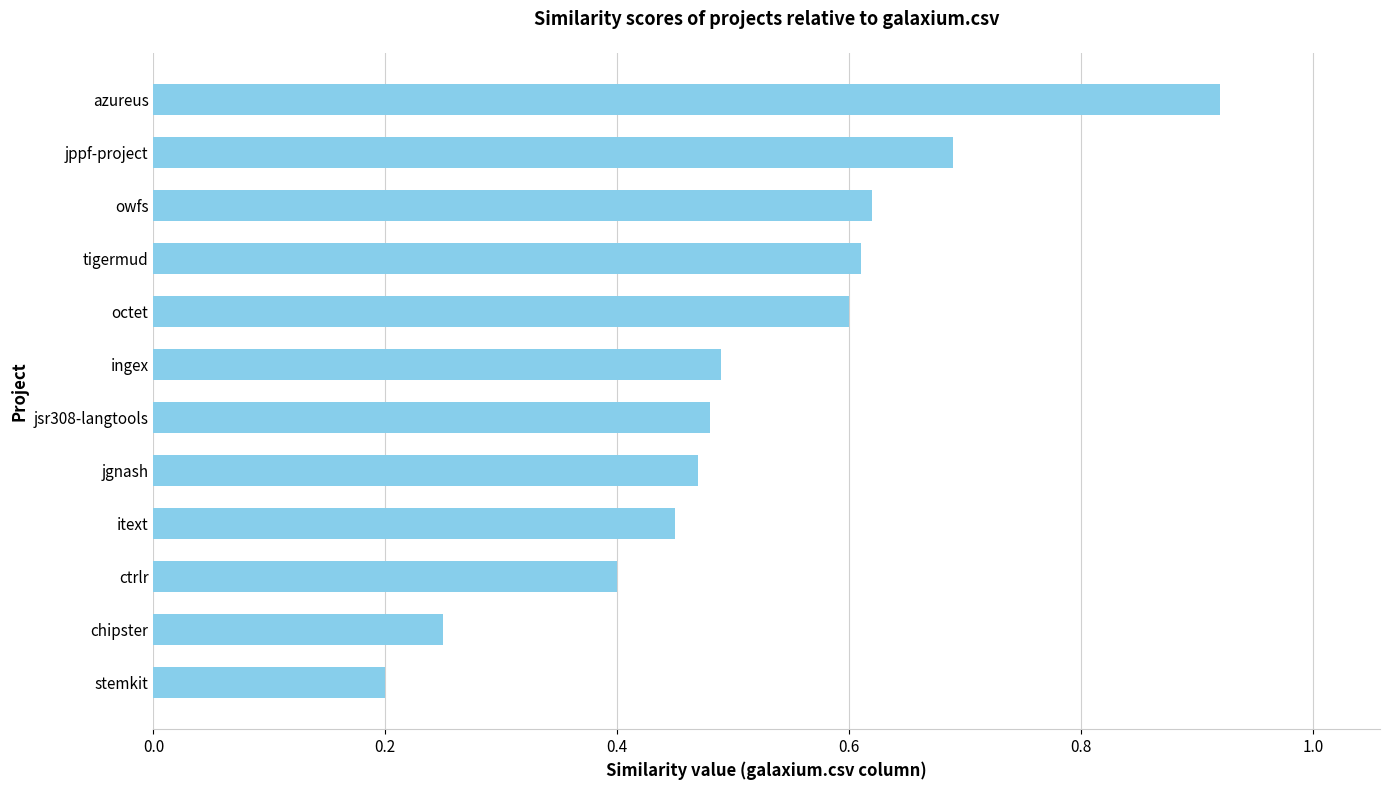

The chart shows a value of 0.4 at ctrlr. True or false?

True